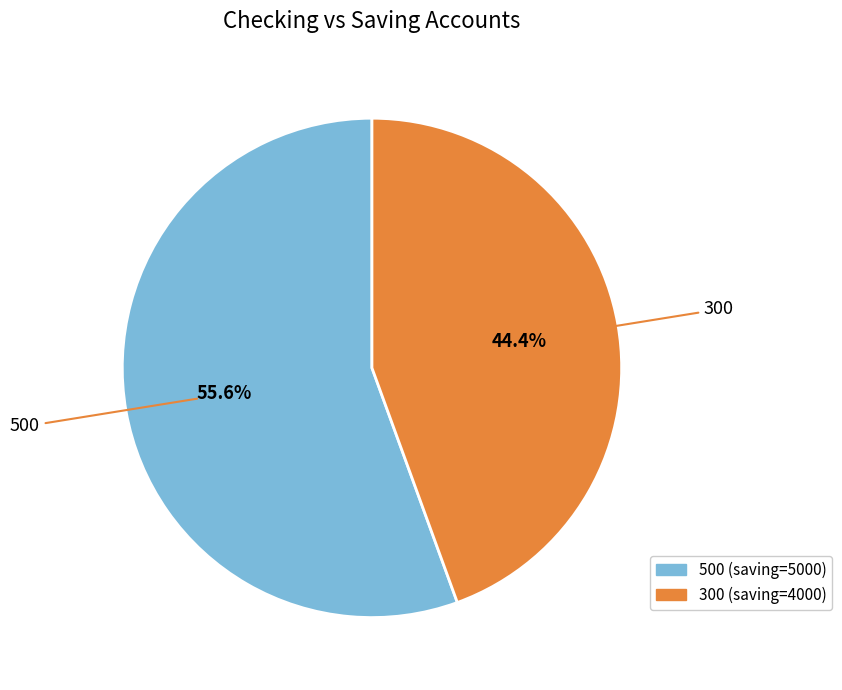

Which has a higher value, 500 or 300?

500